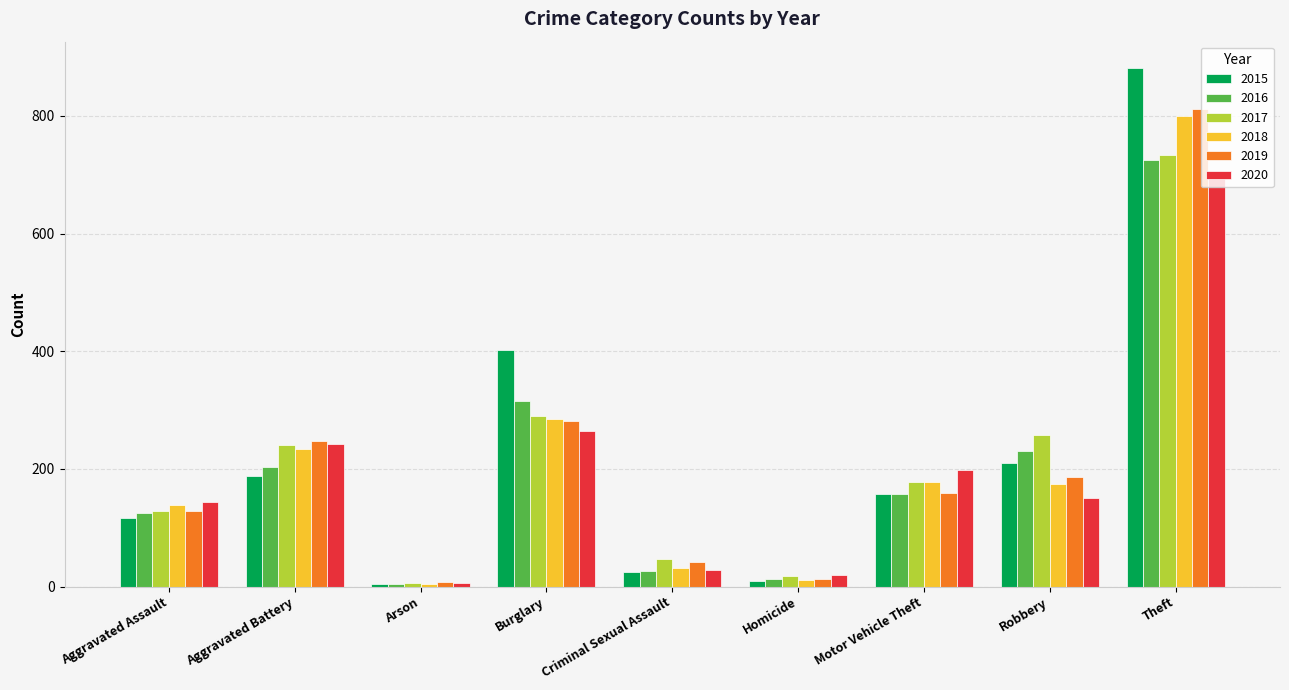

Reading left to right, what are all the values shown in this chart?

2015: 116	188	5	402	25	10	158	210	882
2016: 125	203	4	315	27	13	158	231	725
2017: 129	241	6	290	46	18	178	258	734
2018: 138	233	4	285	32	11	178	174	799
2019: 128	247	7	282	41	12	159	187	812
2020: 143	242	6	265	28	20	198	150	701